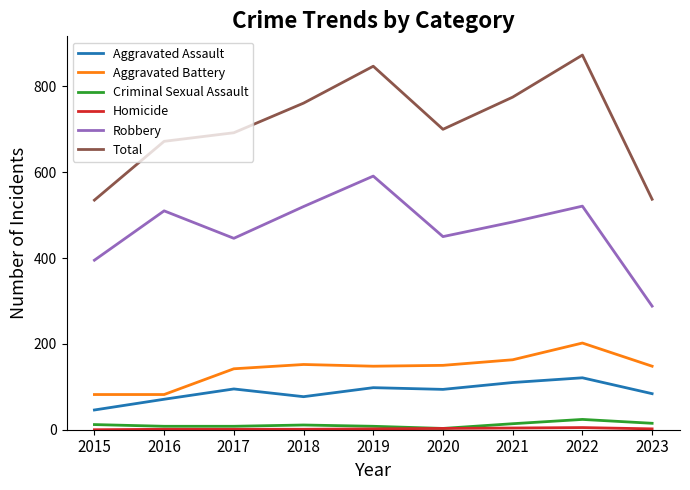

How many interior local peaks does the Total series have?

2